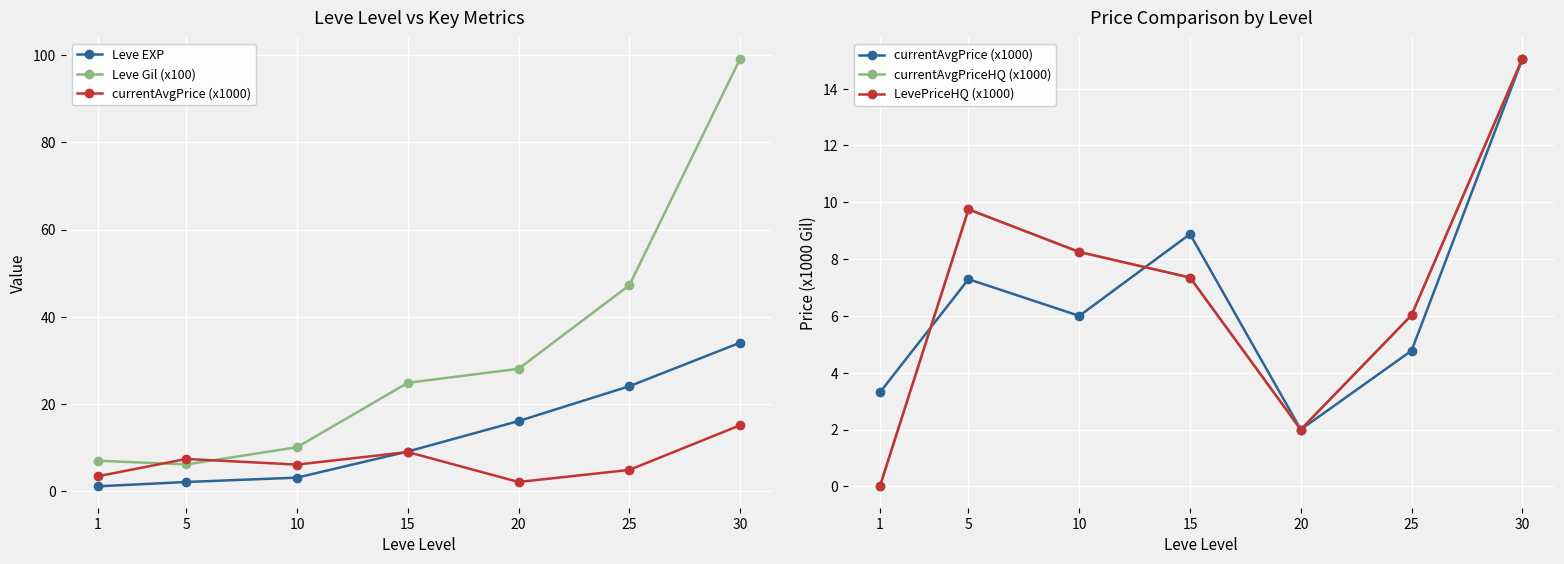

What is the value of the currentAvgPrice (x1000) point at the 3rd from the left?

6.0